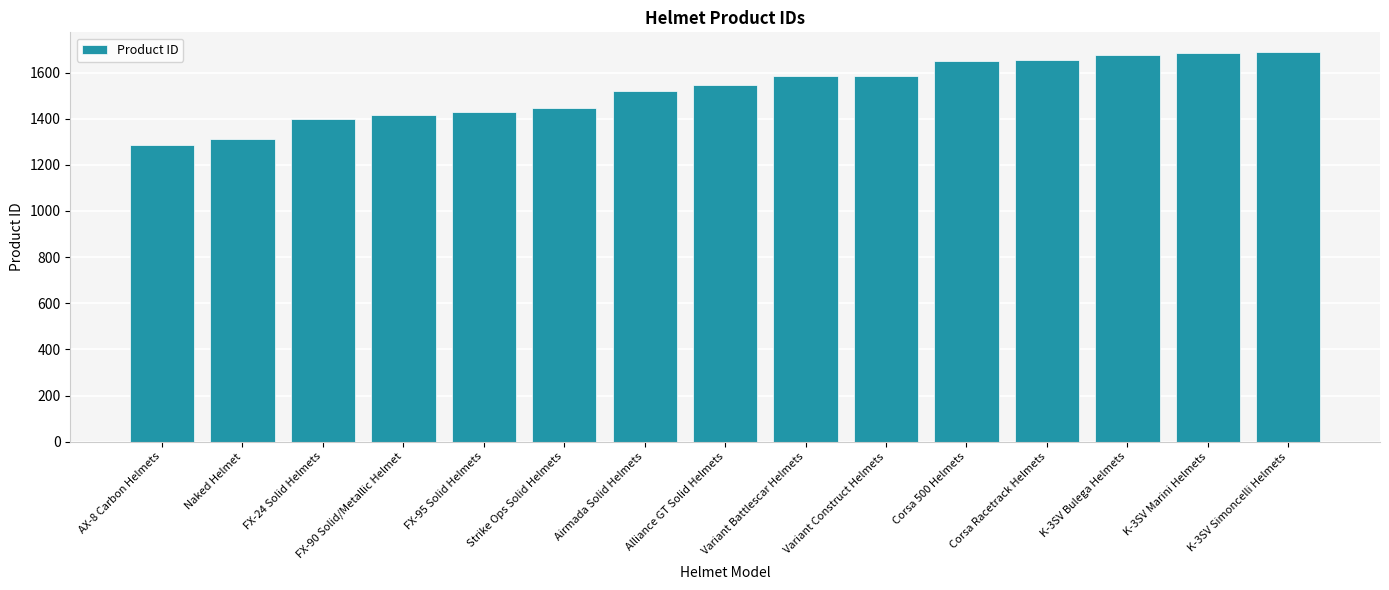

What is the difference between the values at Strike Ops Solid Helmets and FX-95 Solid Helmets?

17